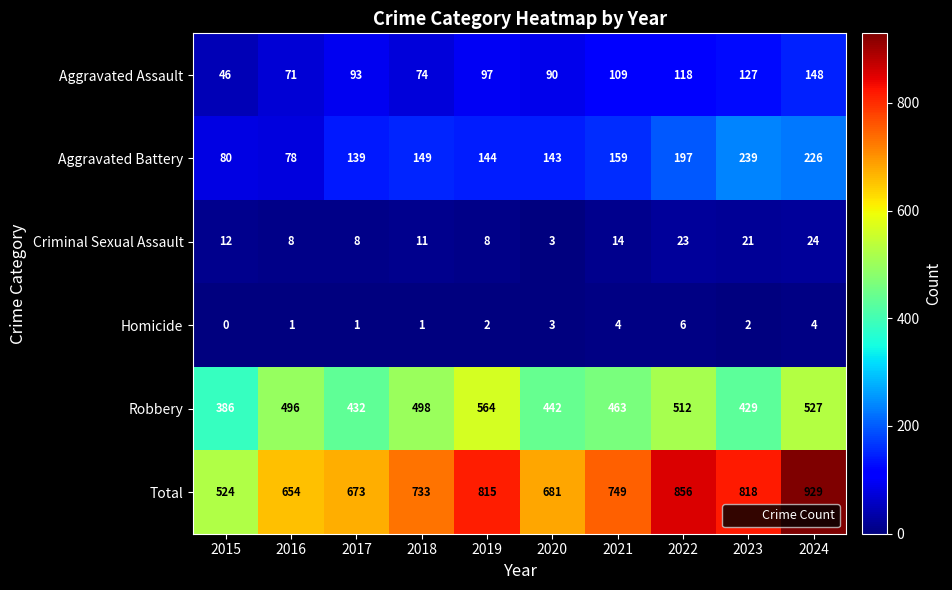

Which series has the largest total across all categories?

Total